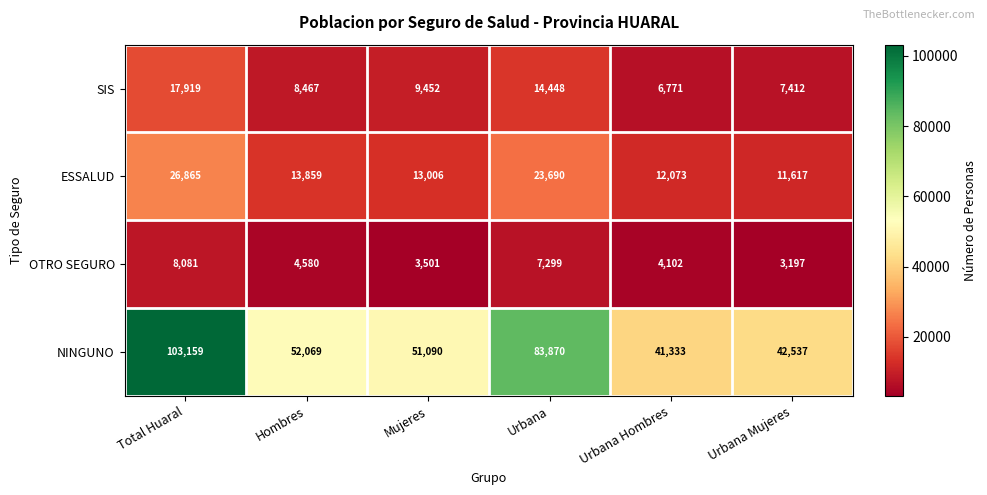

Rank the series at Hombres from highest to lowest value.

NINGUNO, ESSALUD, SIS, OTRO SEGURO